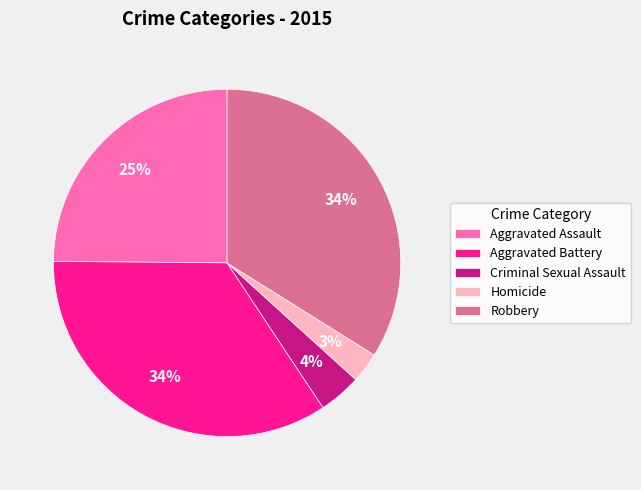

What percentage is the Robbery slice, to the nearest percent?

34%